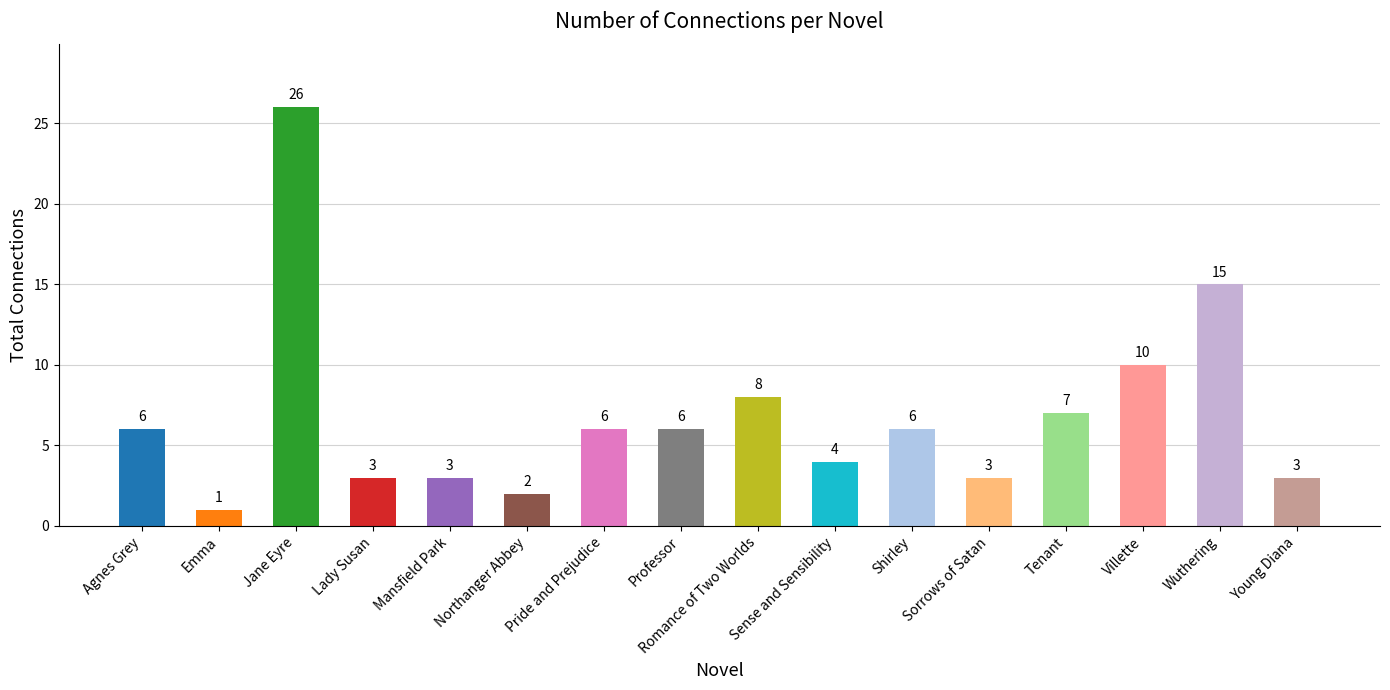

True or false: the data shows 4 at Mansfield Park.

False